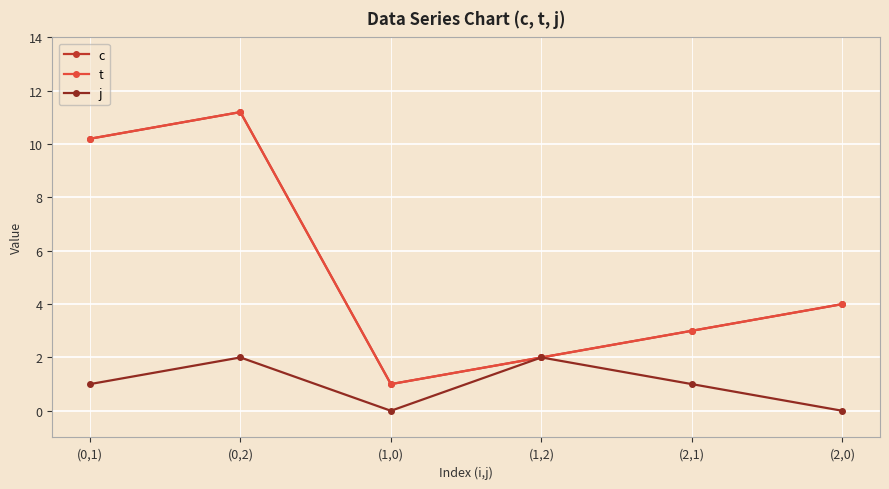

What is the greatest value displayed?

11.2